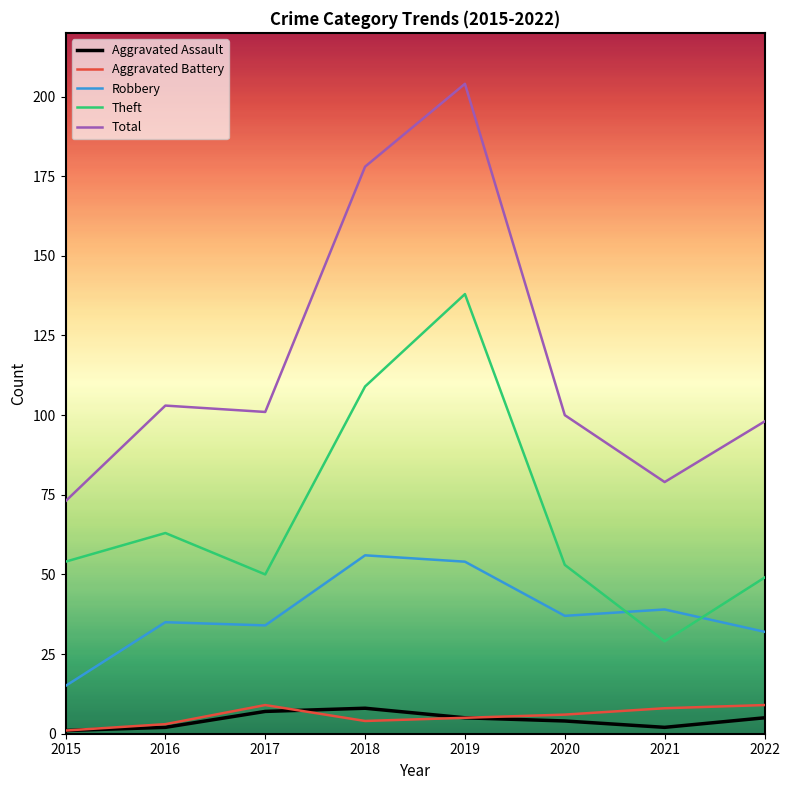

What is the maximum value for Aggravated Battery?

9